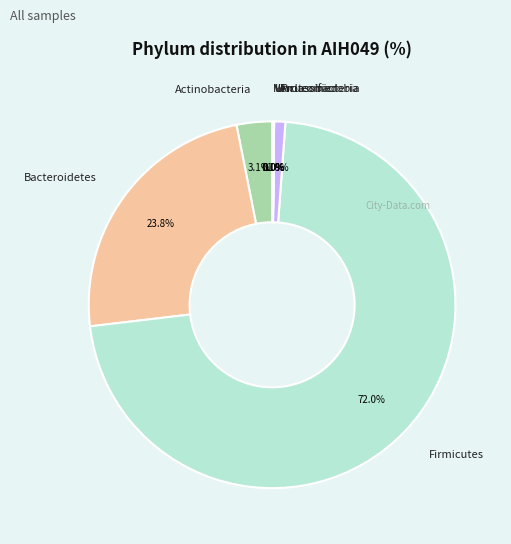

What is the majority slice?

Firmicutes